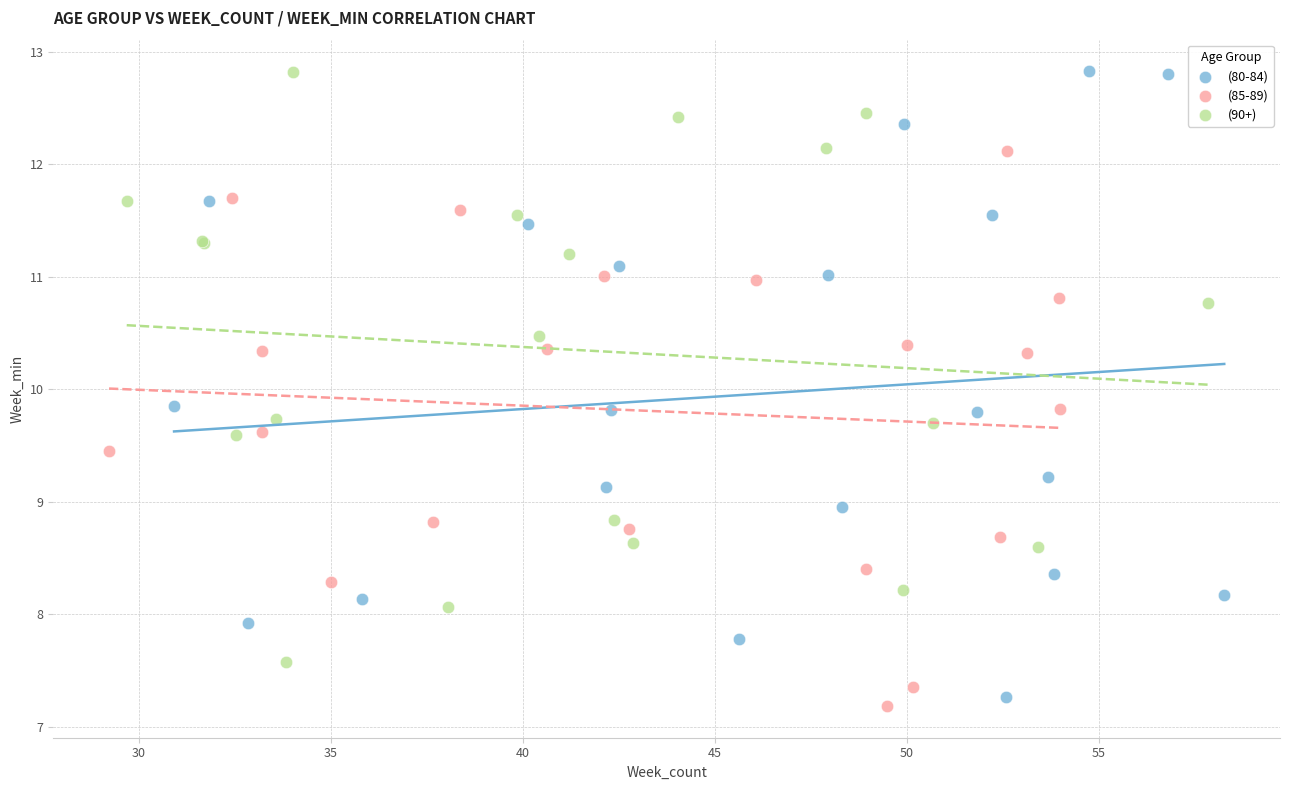

Which series has the largest Y range (max minus min)?

(80-84)